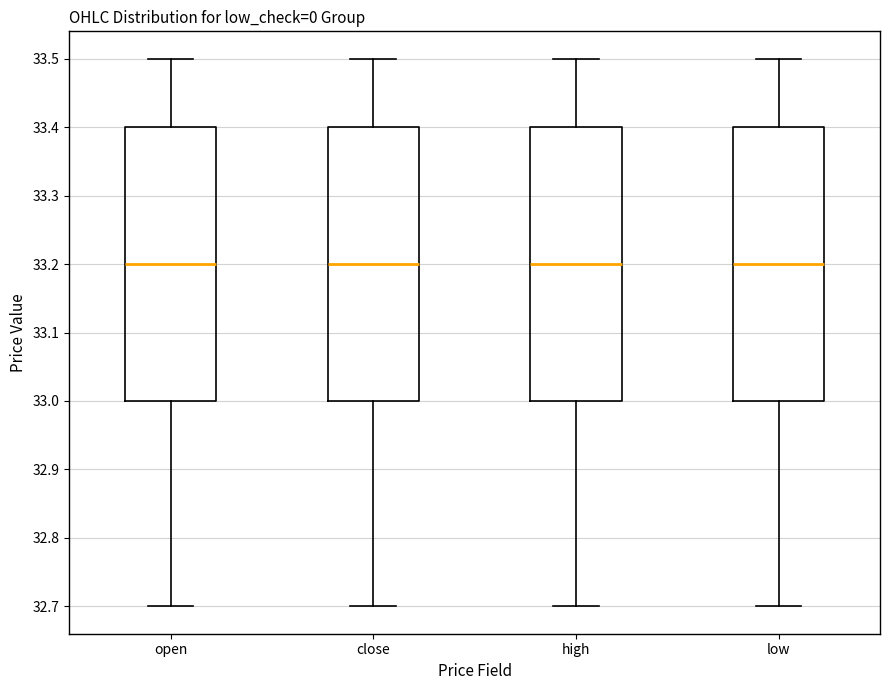

Where does the lower whisker of the box for close end on the y-axis? The values are not printed on the chart, so give them approximately, as read against the axis.

32.7